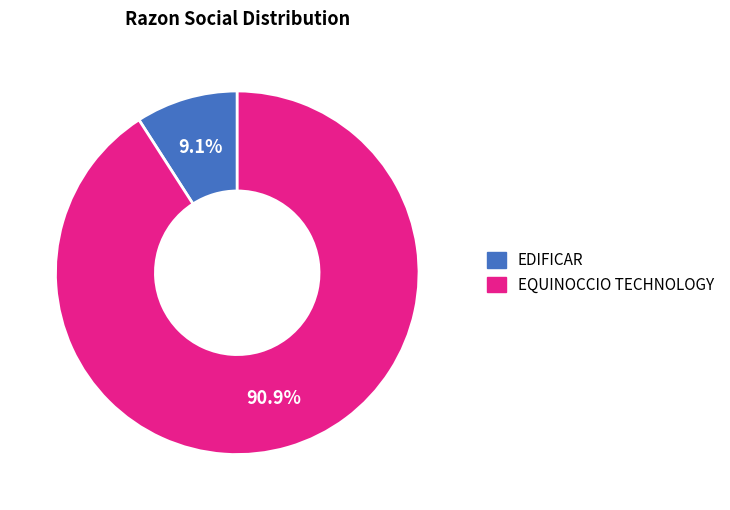

What is the largest slice in the pie chart?

EQUINOCCIO TECHNOLOGY